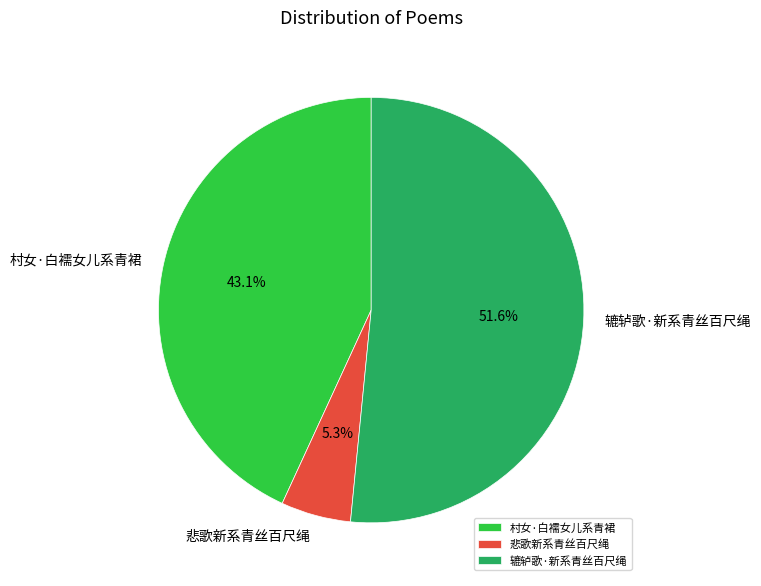

To the nearest percent, what portion does 悲歌新系青丝百尺绳 represent?

5%